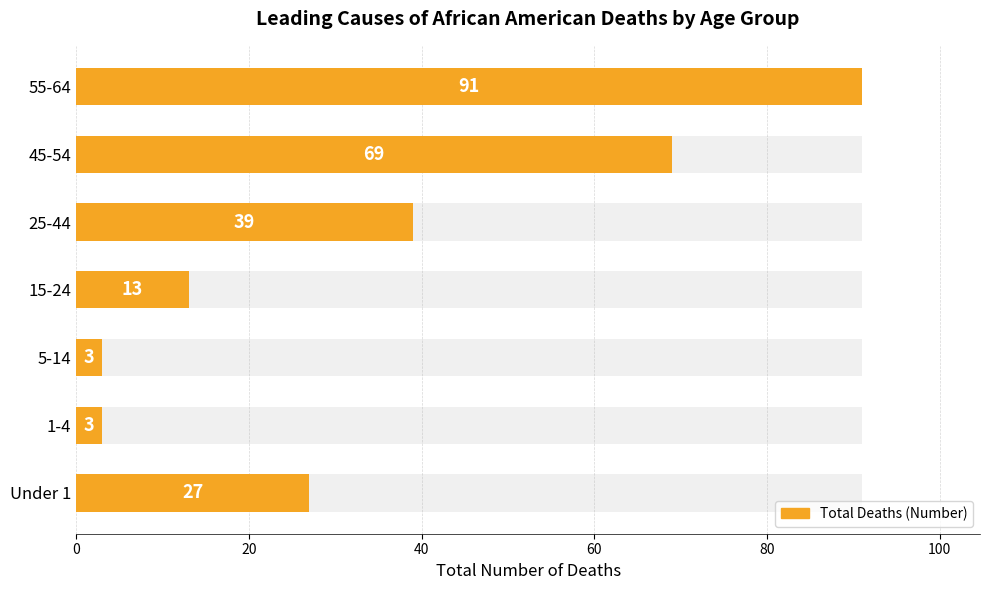

What is the difference between the second highest and minimum values?

66